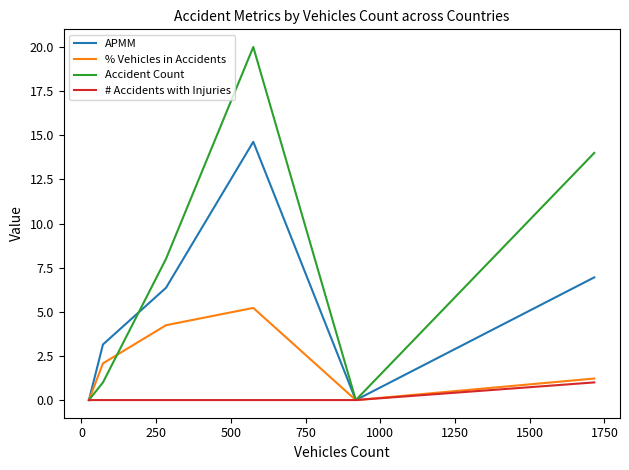

Rank the series by their maximum value, from highest to lowest.

Accident Count, APMM, % Vehicles in Accidents, # Accidents with Injuries